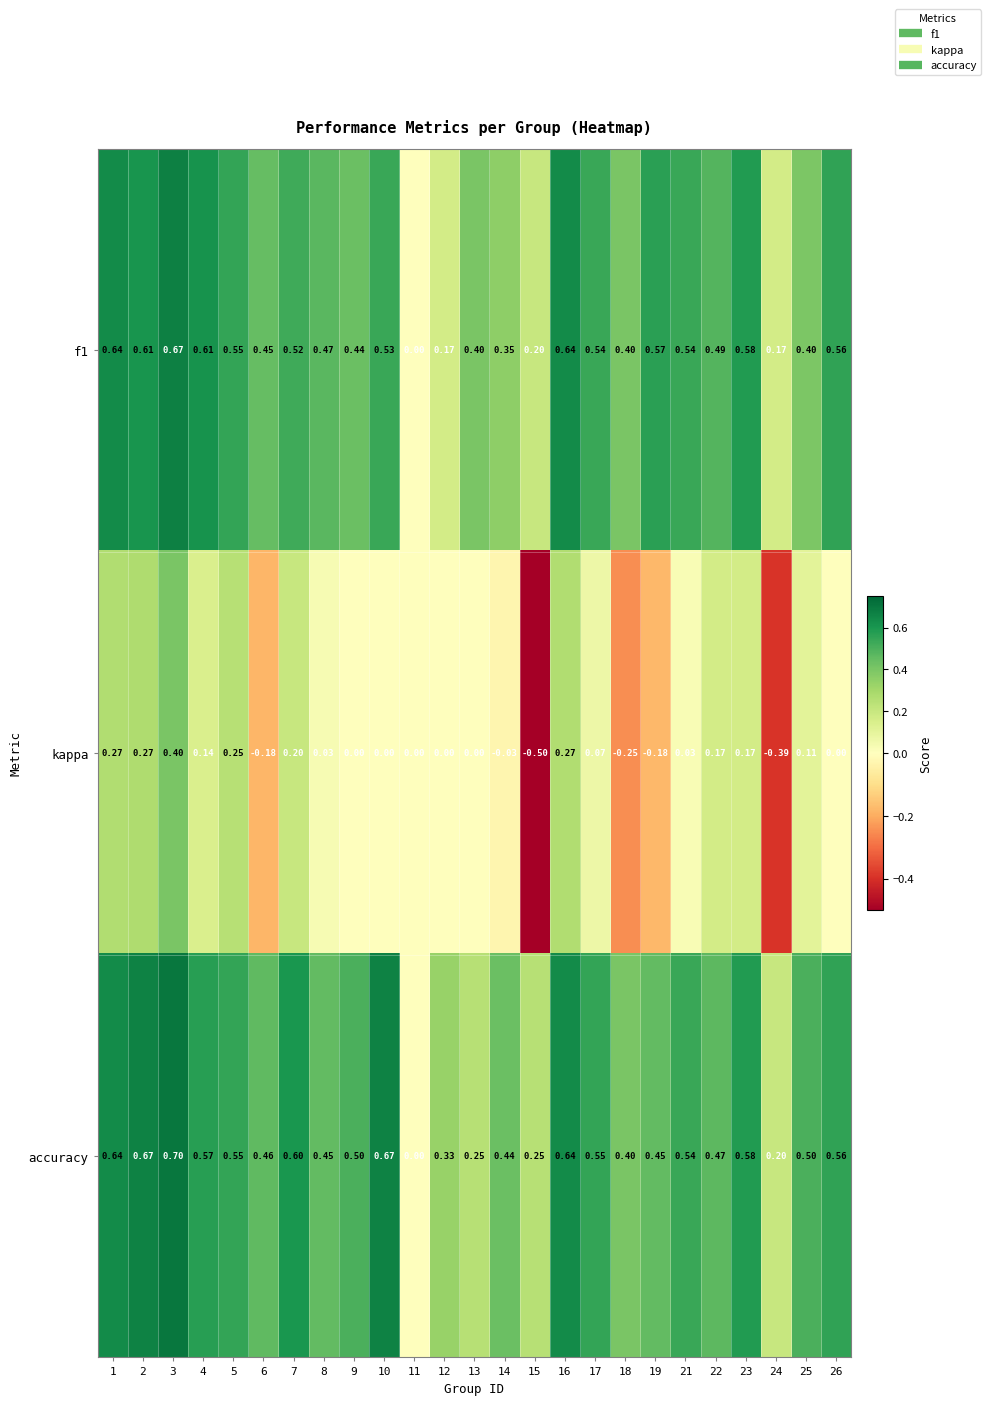

Which series has the largest range (max minus min)?

kappa